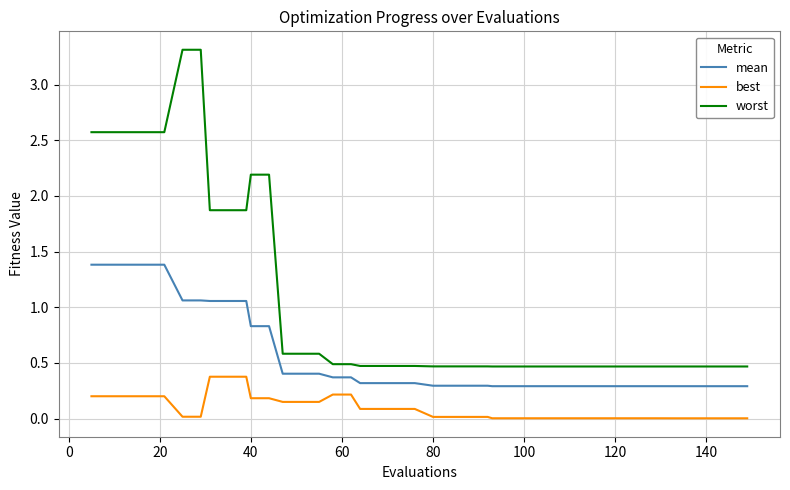

What is the lowest value of the mean series?

0.3